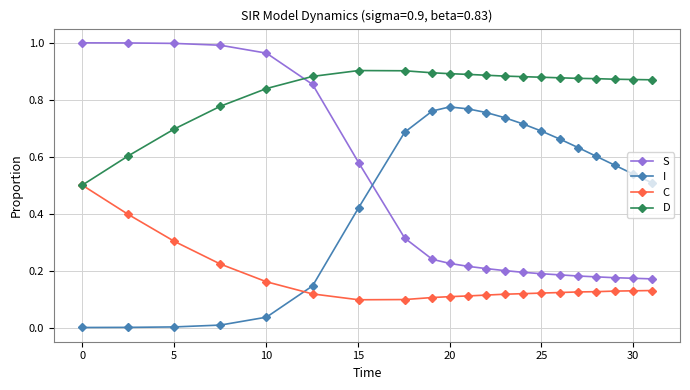

True or false: I and D cross at least once.

False